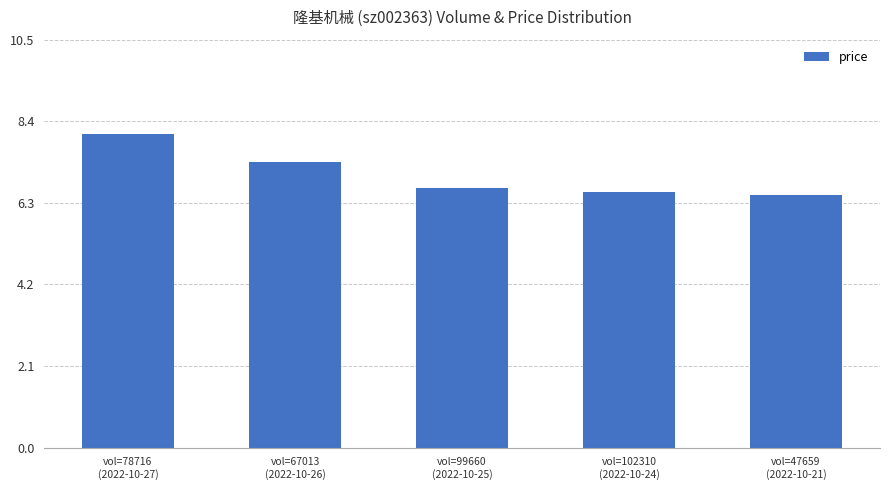

What is the minimum value shown in the chart?

6.5